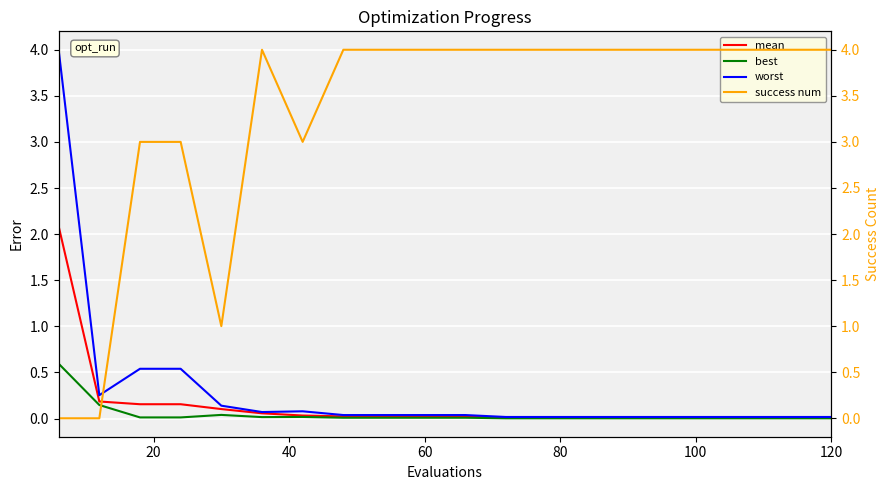

What is the highest value of the mean series?

2.1